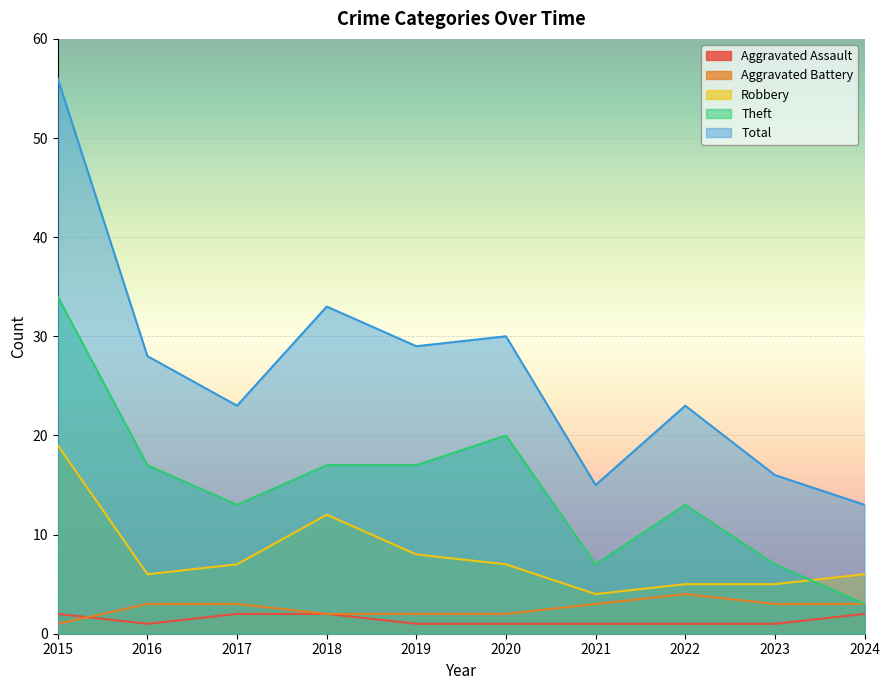

How many distinct data groups are displayed?

5